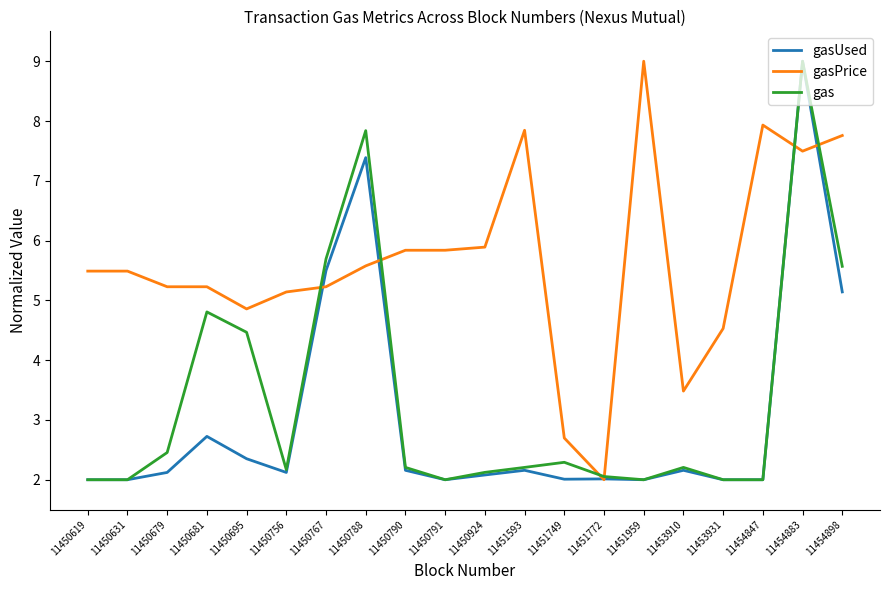

True or false: gas has a value of 0.7 at 11450631.

False